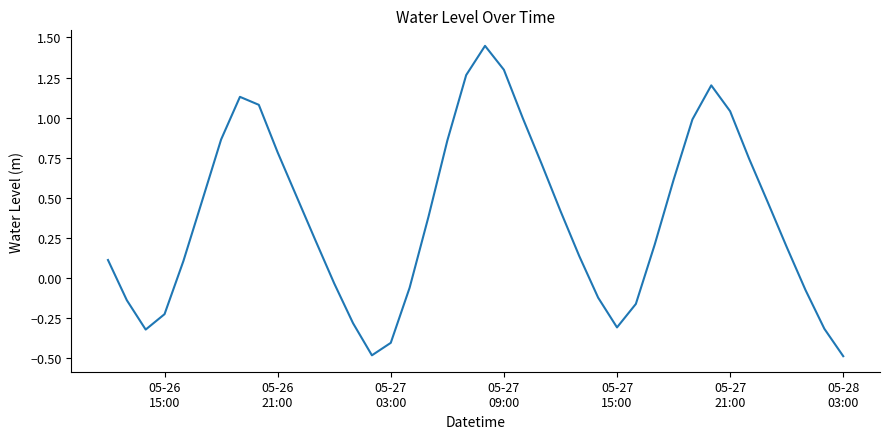

What is the sum of all values?

14.8